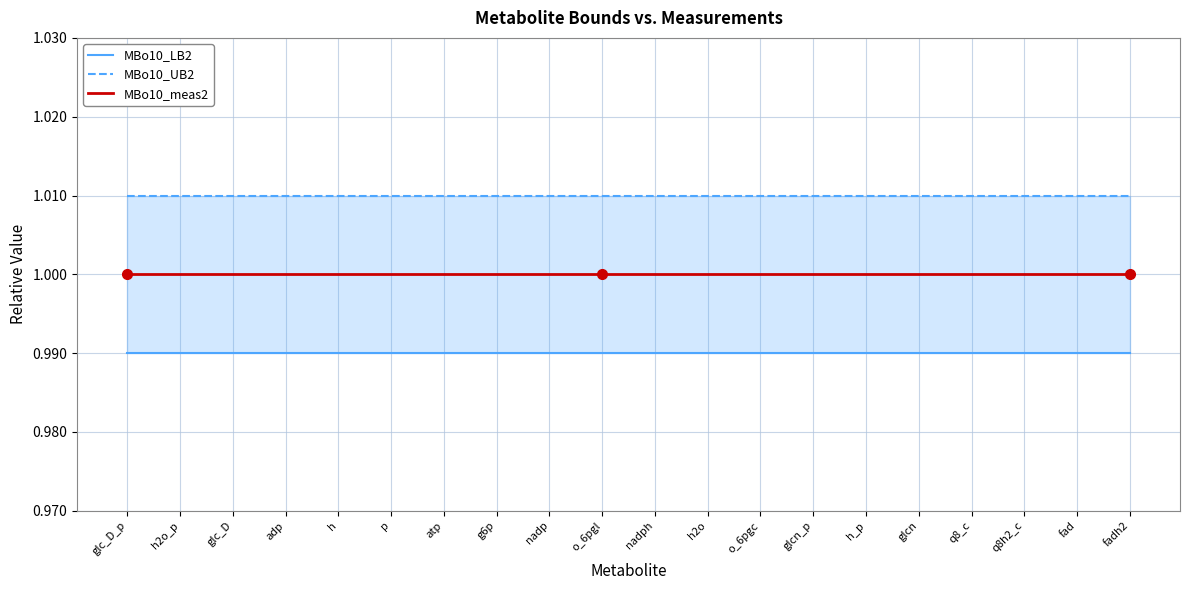

True or false: MBo10_meas2 has more than 2 interior local peaks.

False